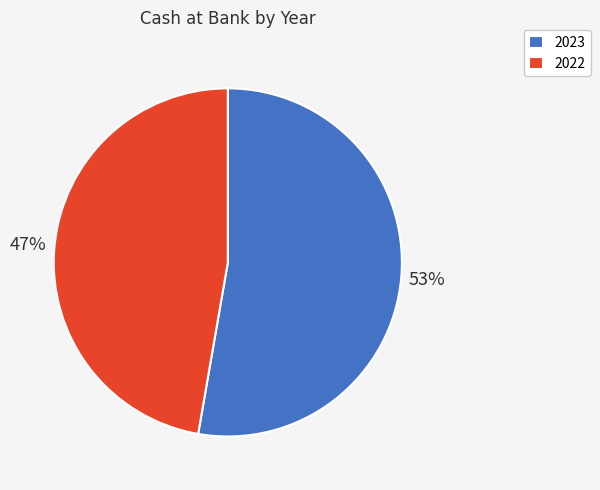

Count the number of slices in the pie.

2